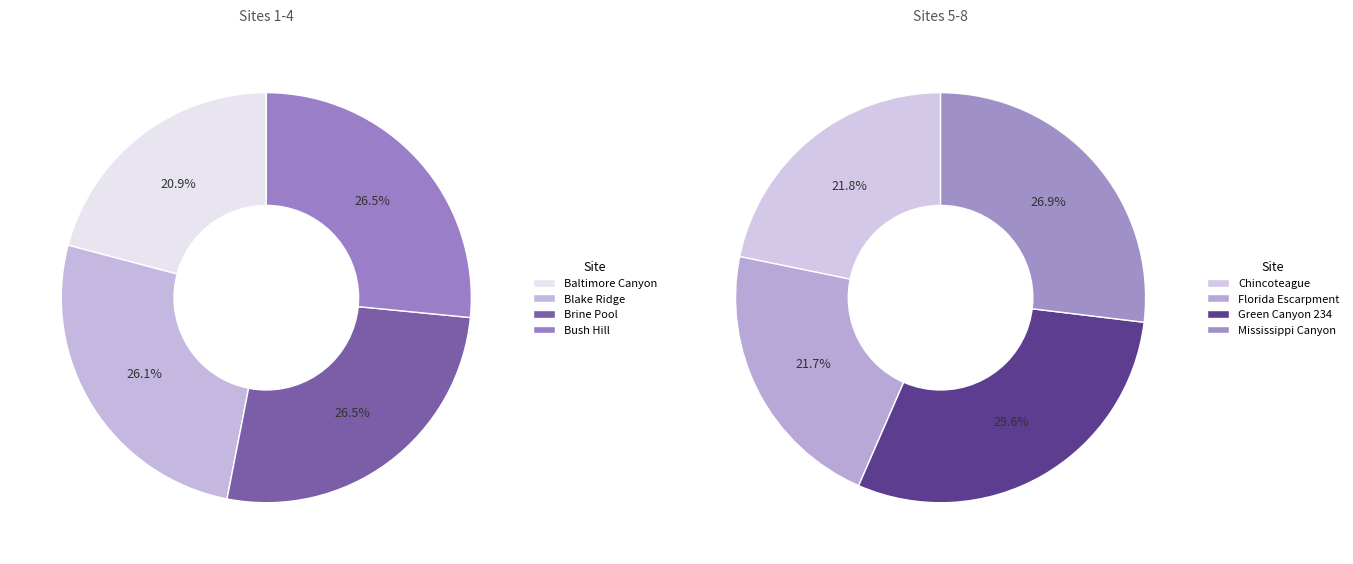

Is there a majority slice in this chart?

No